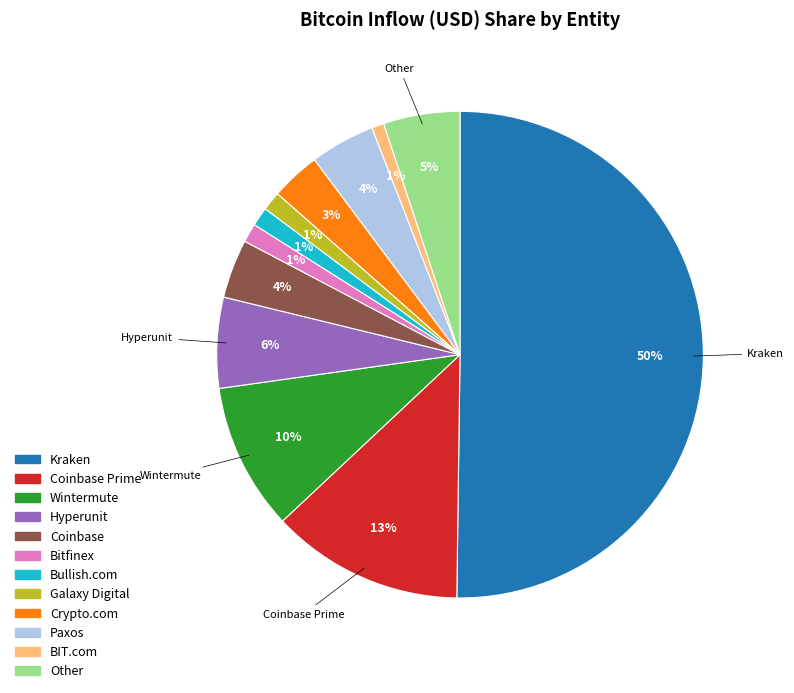

Count the number of slices in the pie.

12